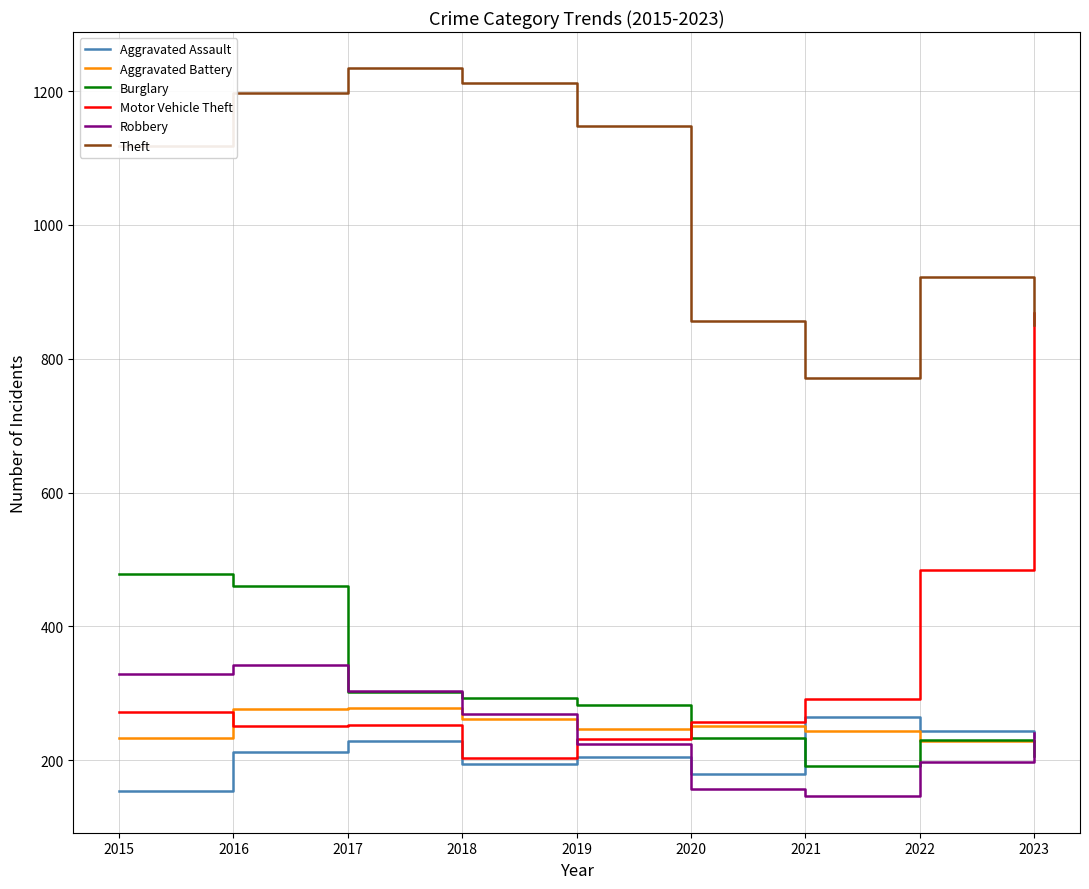

Is it true that Robbery equals 119 at 2019?

False